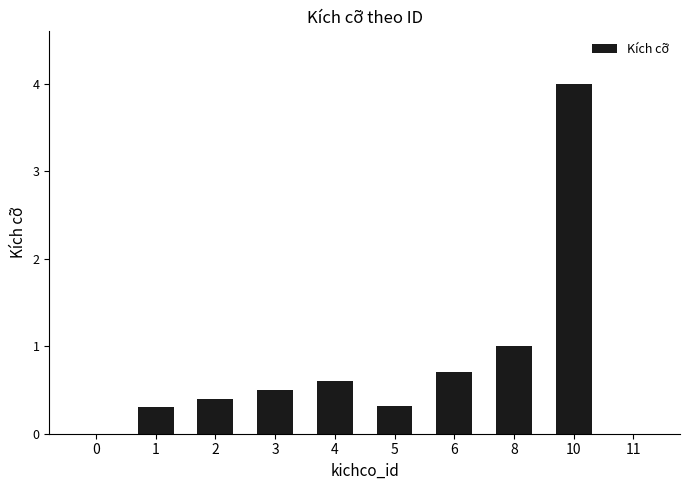

What is the change in value from 4 to 6?

+0.1